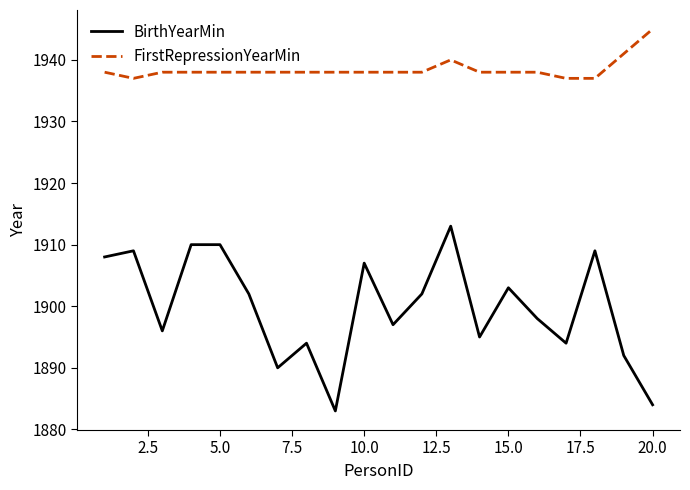

What is the minimum value shown in the chart?

1883